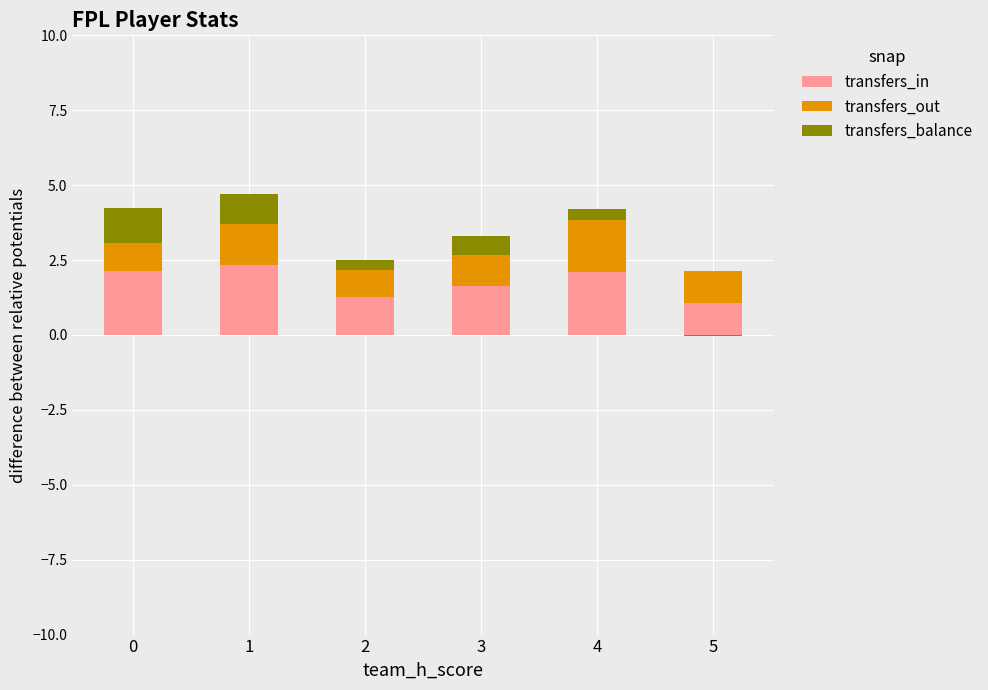

List the series in order of their peak value, lowest first.

transfers_balance, transfers_out, transfers_in